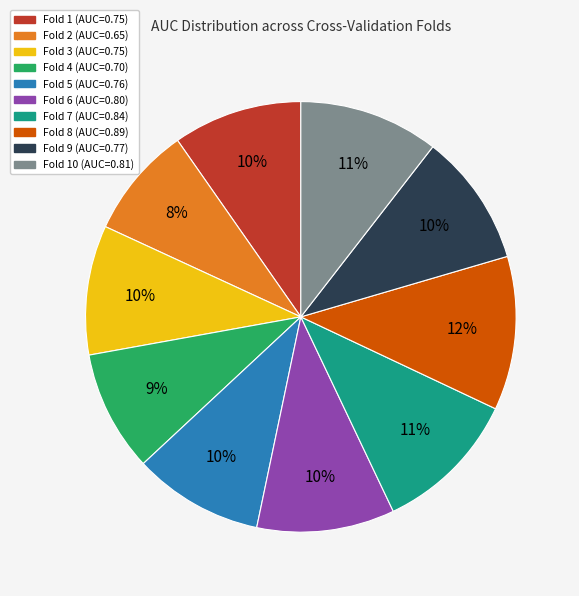

To the nearest percent, what portion does Fold 10 (AUC=0.81) represent?

11%